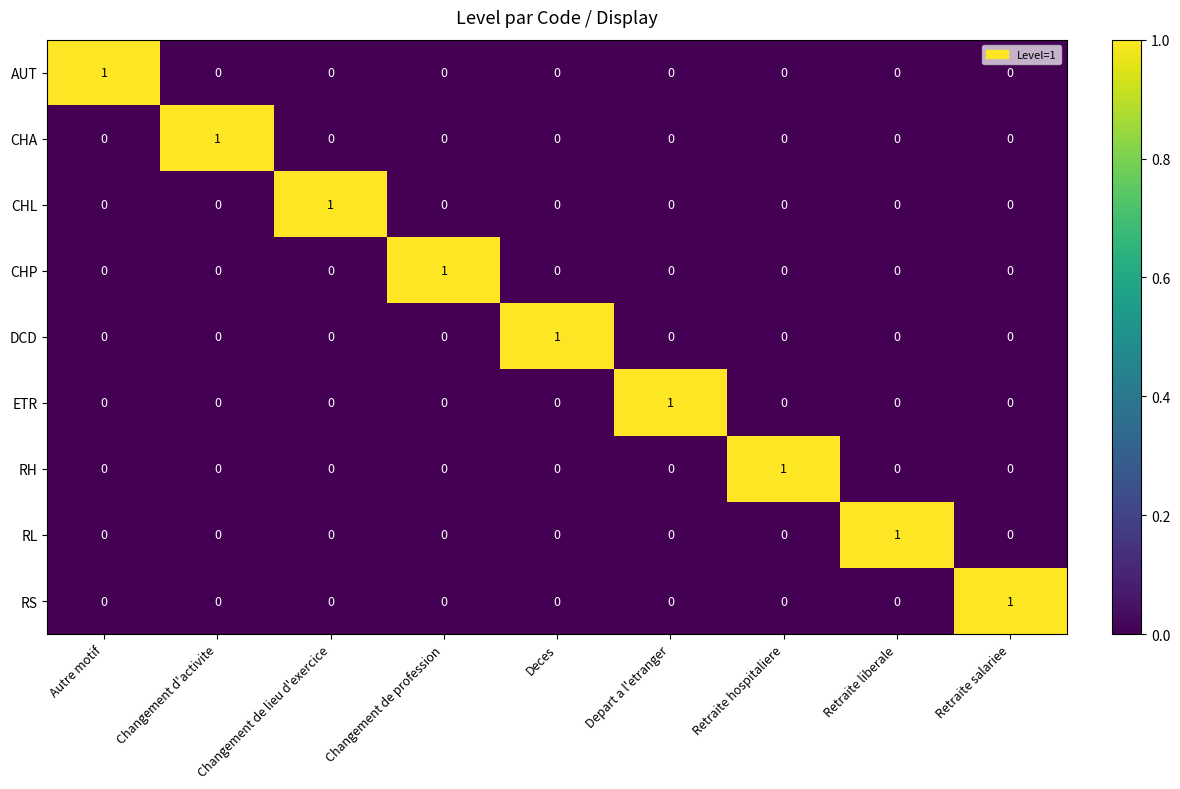

The RS series shows 0 at Changement de lieu d'exercice. True or false?

True